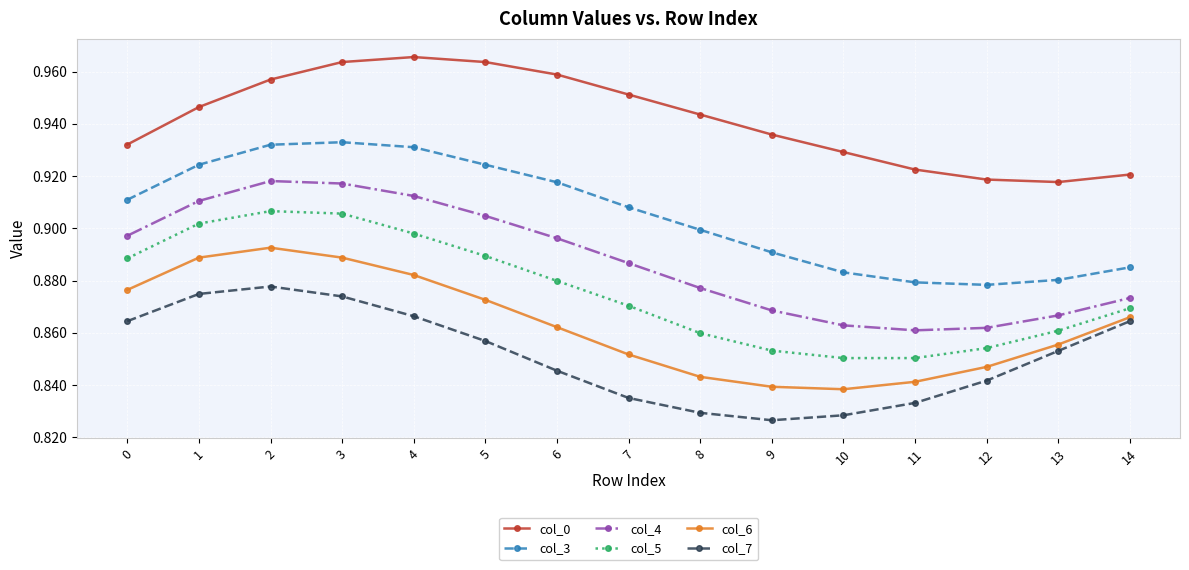

How many lines are shown in the chart?

6